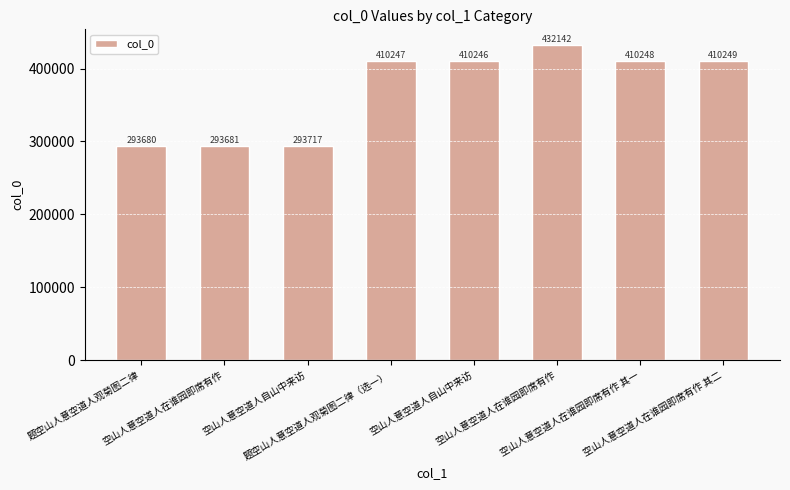

How many bars are there in total?

8